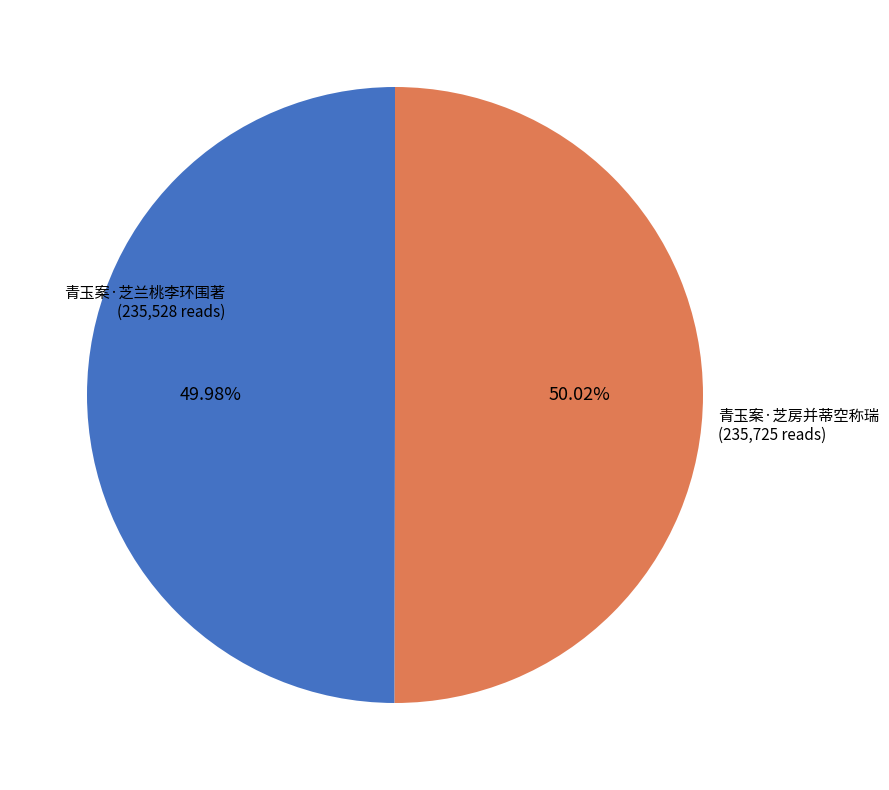

Is there any slice that represents more than half of the pie?

Yes